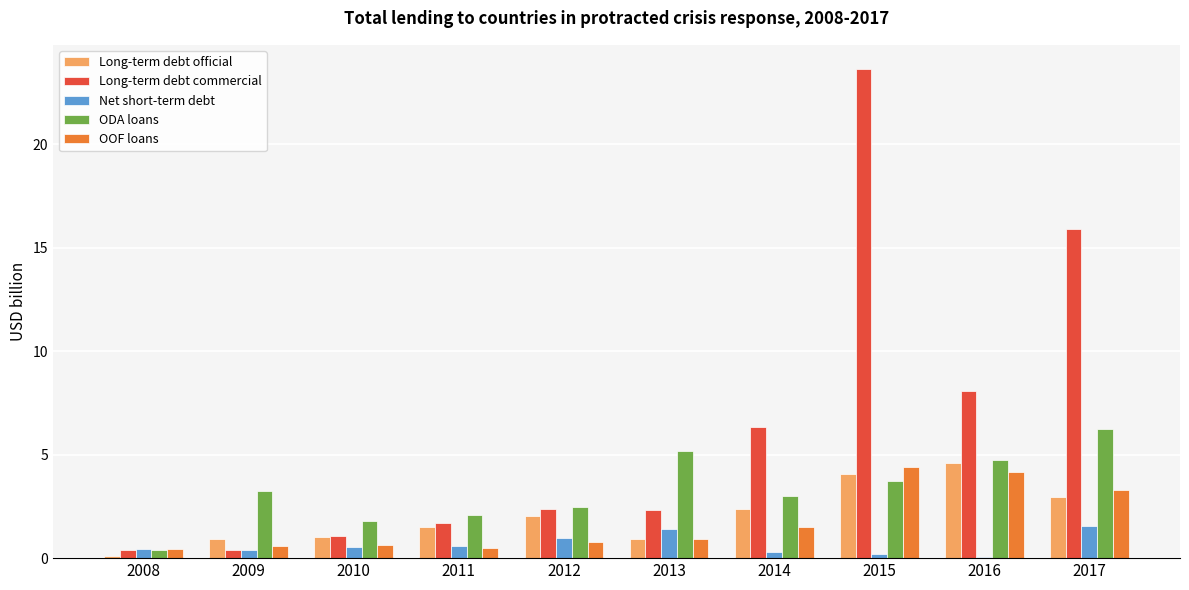

What is the difference between the ODA loans values at 2009 and 2008?

2.9